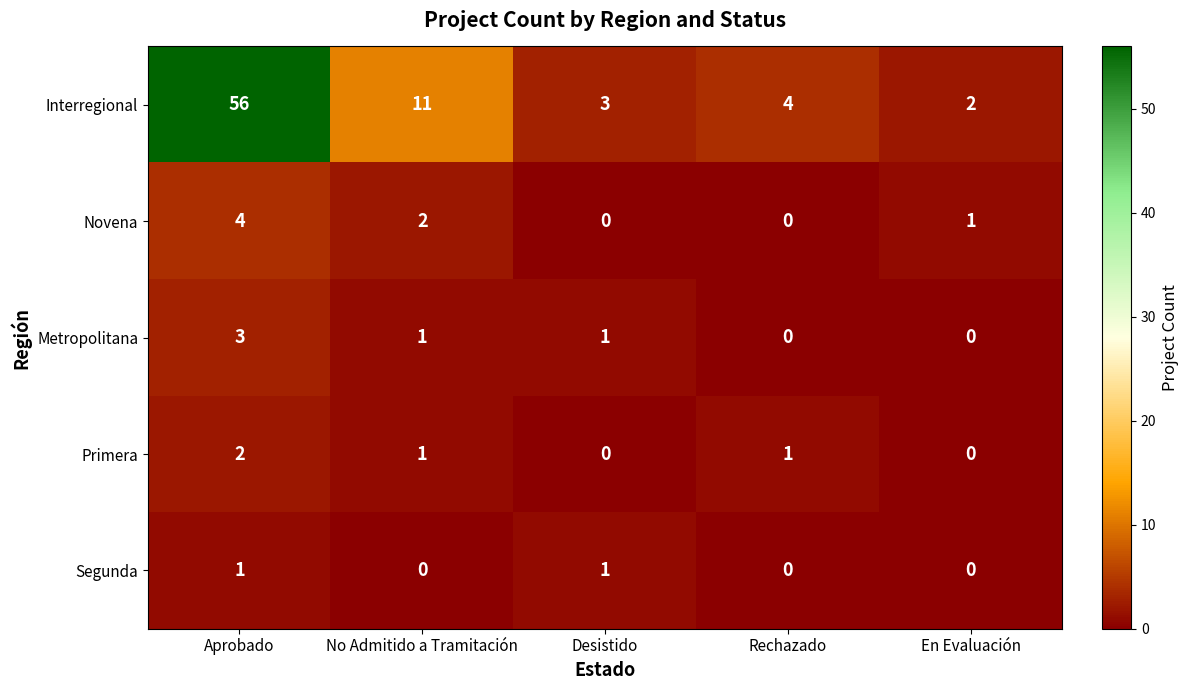

Count the Primera values in the range 0 to 1.

4